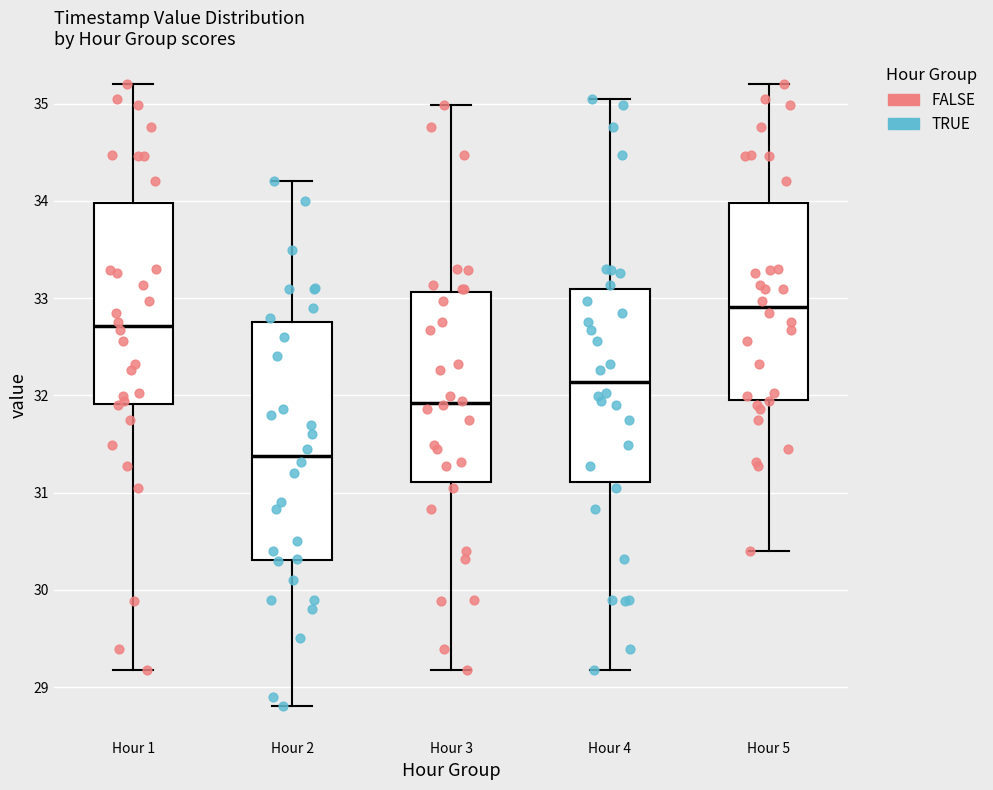

Where does the median line of the box for Hour 2 sit on the y-axis? The values are not printed on the chart, so give them approximately, as read against the axis.

31.4